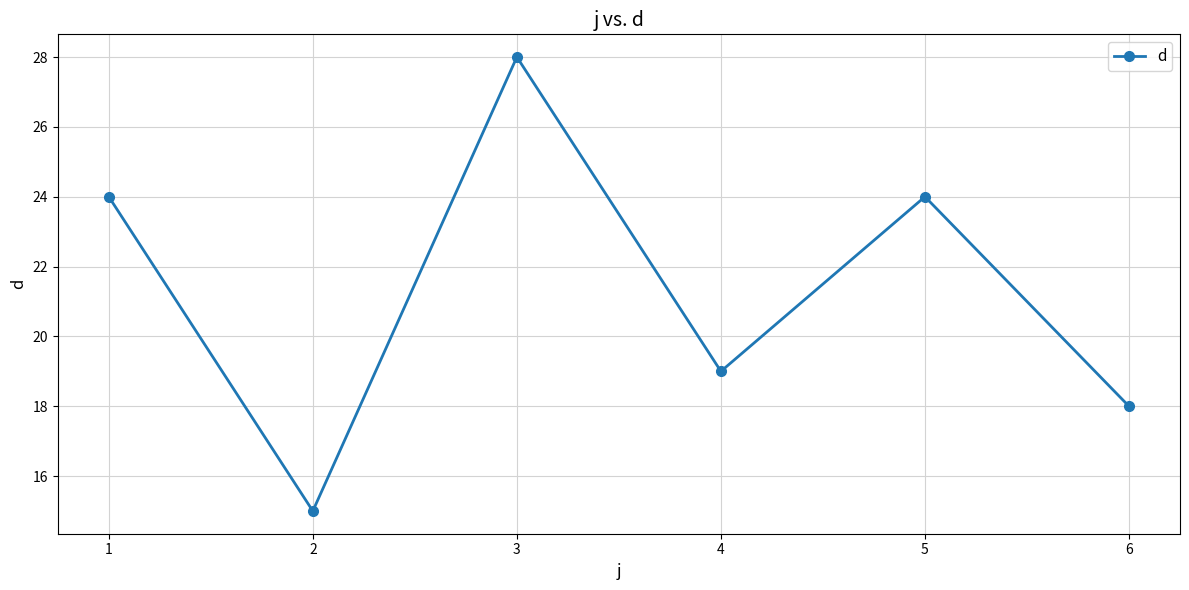

The value at 4 is 19. True or false?

True